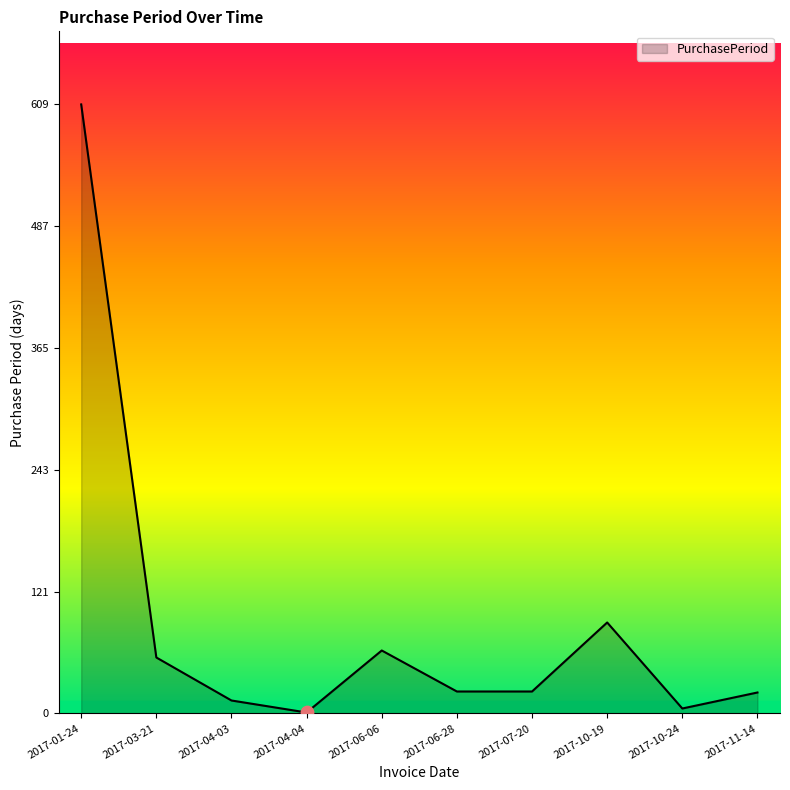

What is the change in value from 2017-01-24 to 2017-06-06?

-546